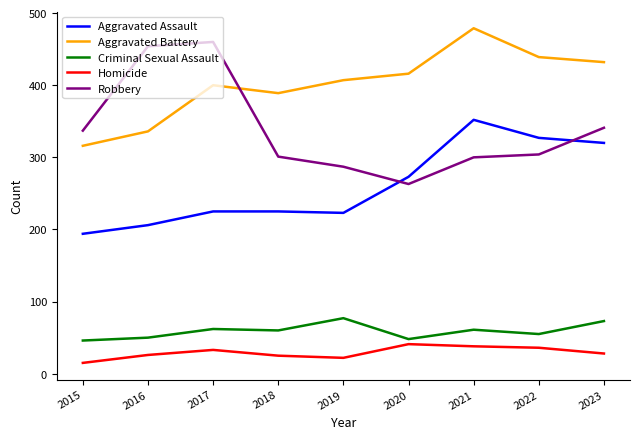

What is the difference between the Homicide values at 2023 and 2015?

13